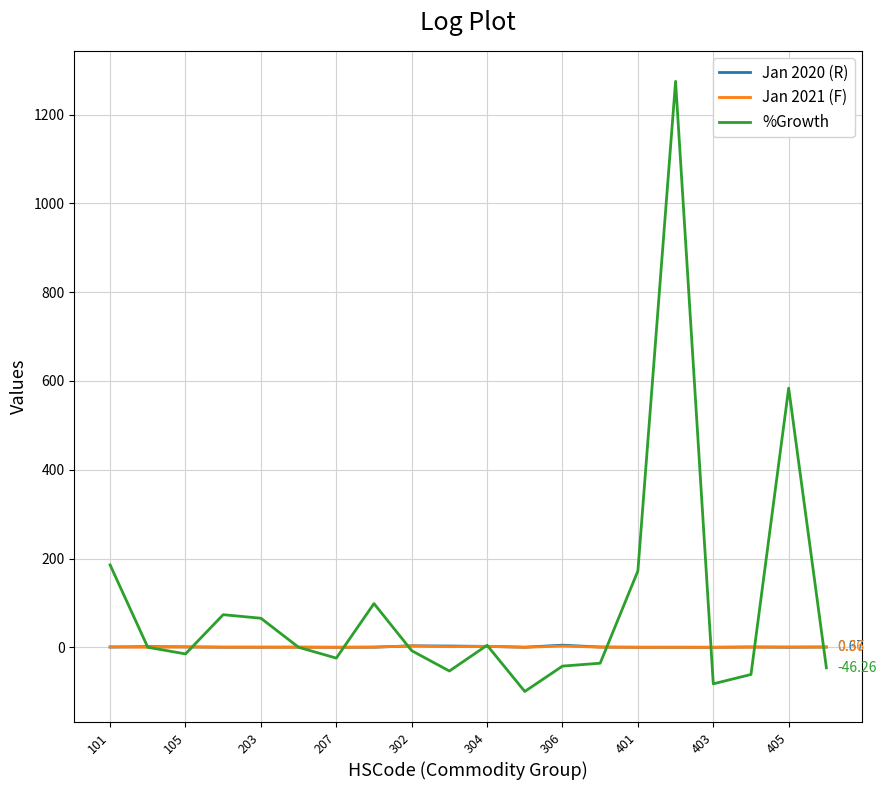

How many distinct data groups are displayed?

3